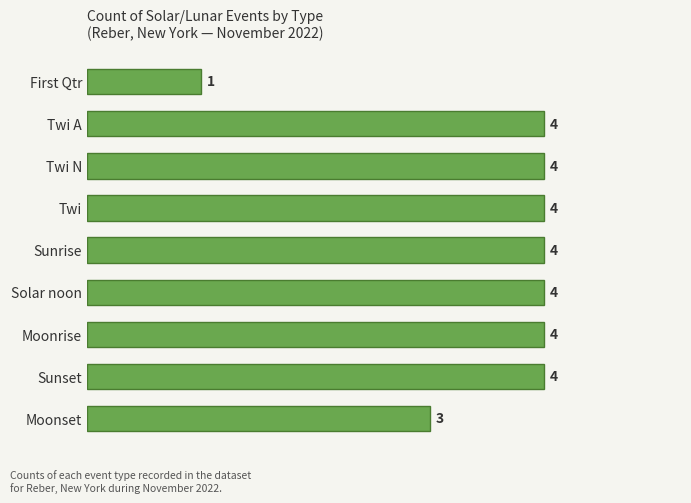

How many values are between 4 and 5?

7